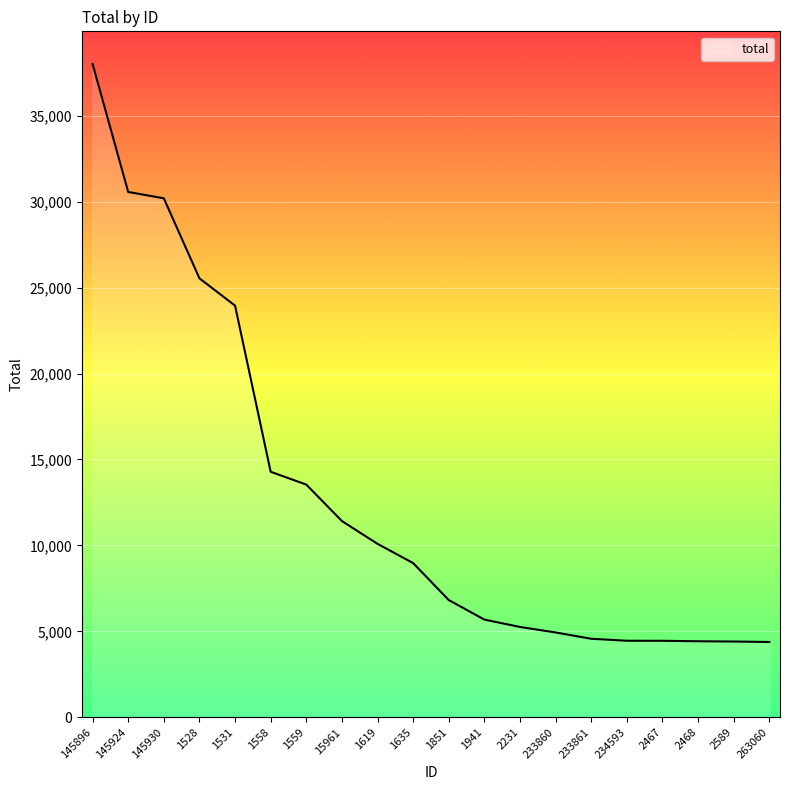

What is the greatest value displayed?

38005